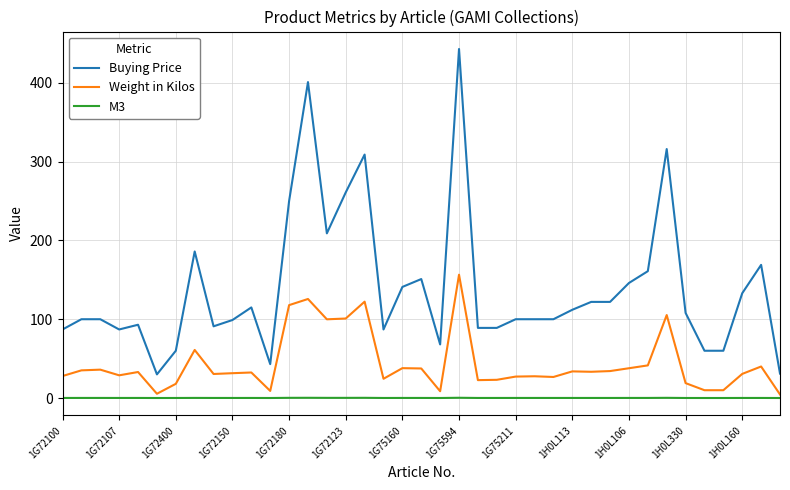

What is the lowest value of the Buying Price series?

30.0